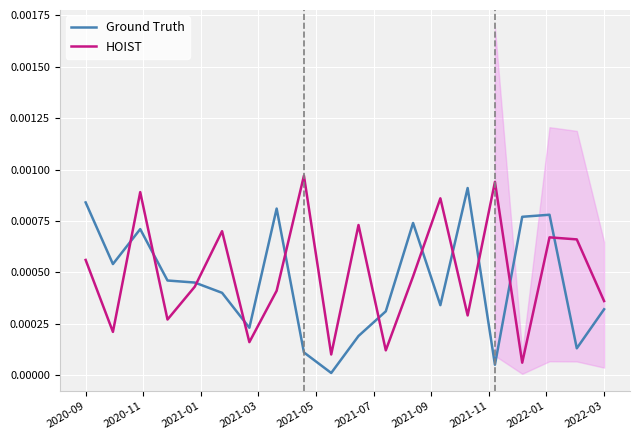

Which series ends up on top after the final intersection of HOIST and Ground Truth?

HOIST